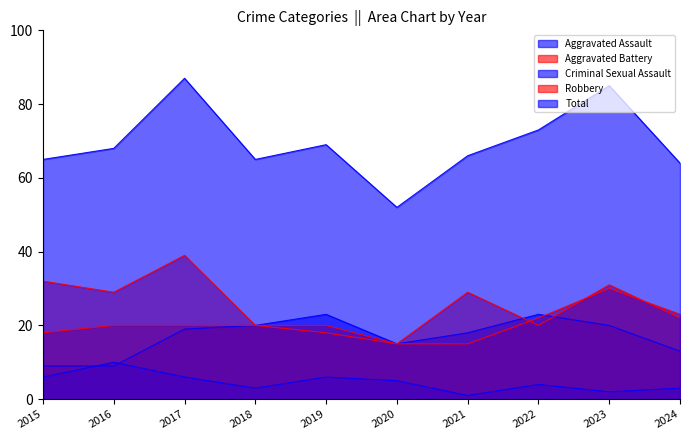

True or false: Aggravated Battery and Aggravated Assault intersect in this chart.

True